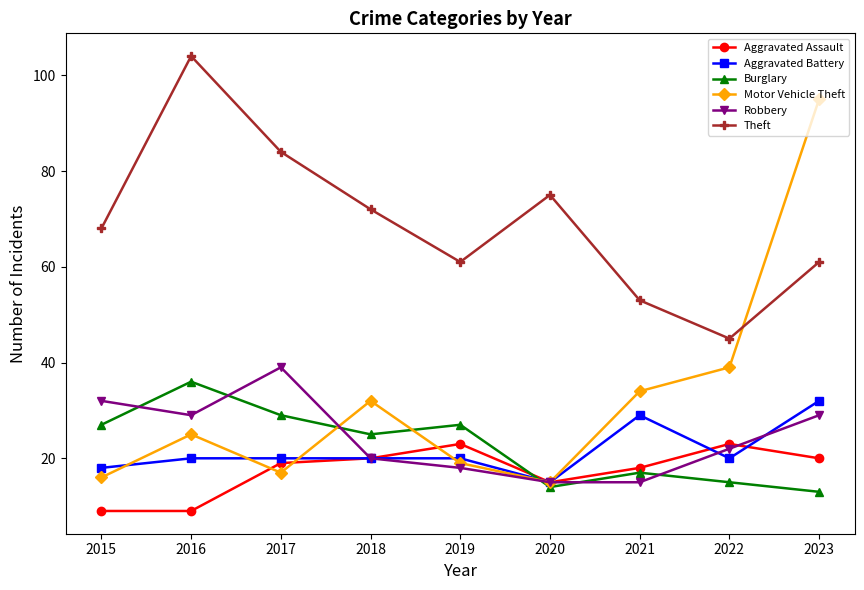

What is the sum of the Burglary values at 2023 and 2017?

42